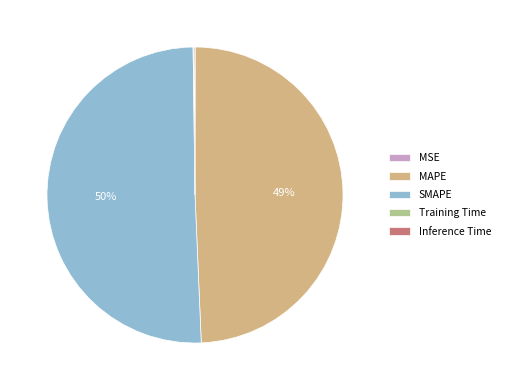

Which slice is the largest?

SMAPE